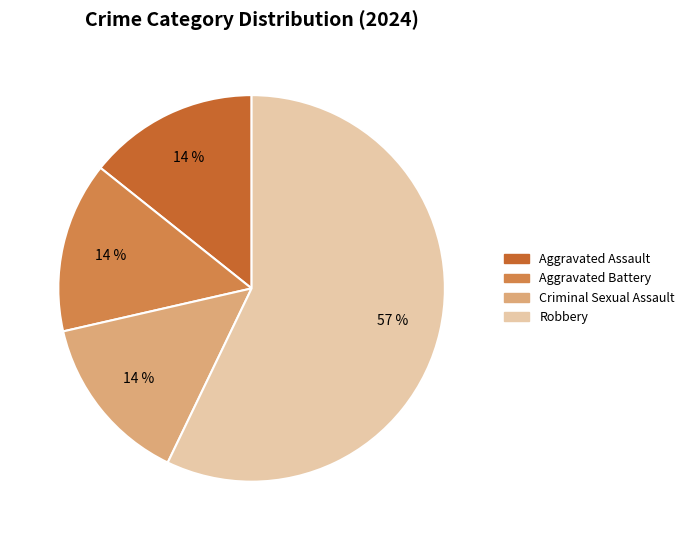

Which category has the biggest portion of the pie?

Robbery